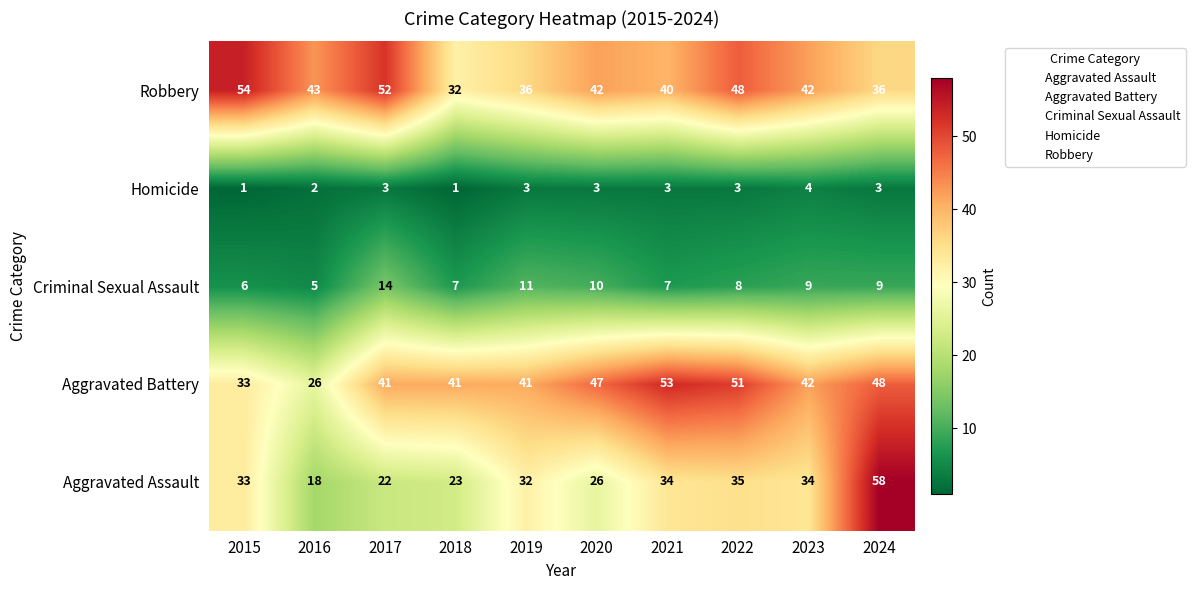

The value of Aggravated Battery at 2023 is 28. True or false?

False